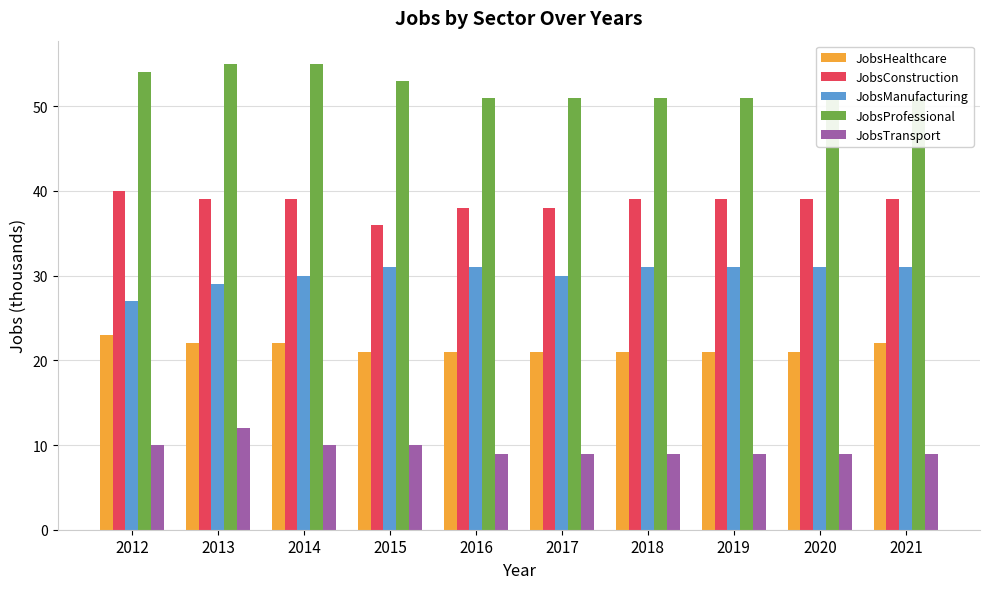

At which category does the chart reach its minimum across all series?

2016